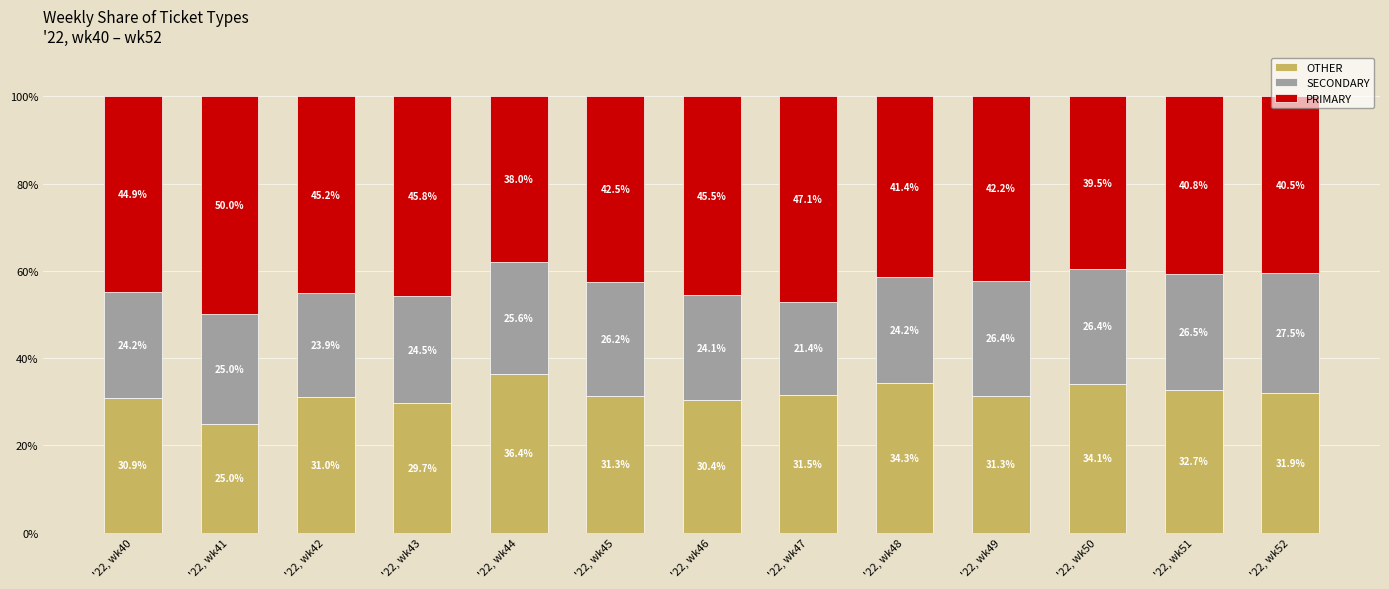

What is the total value across all series at '22, wk40?

100.0